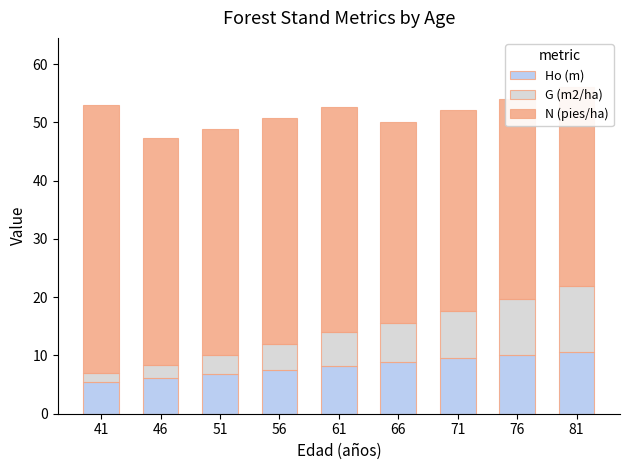

What are all the series names shown in the legend?

Ho (m), G (m2/ha), N (pies/ha)